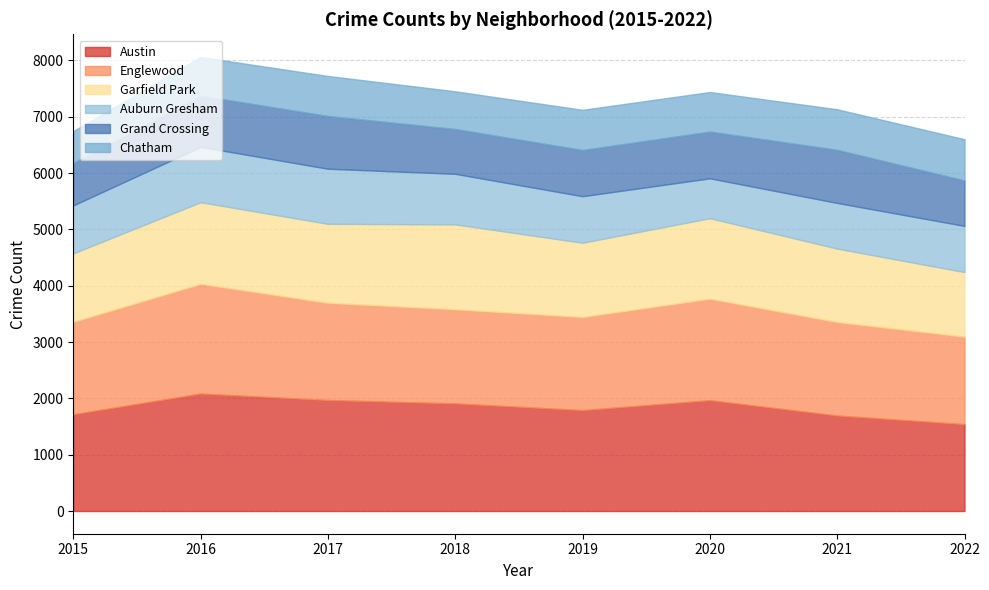

What is the spread (max minus min) of values at 2017?

1260